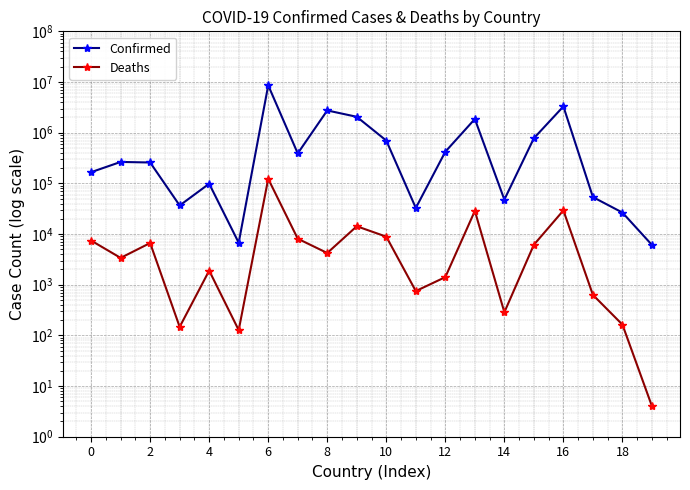

What is the label of the 17th point from the left?

16